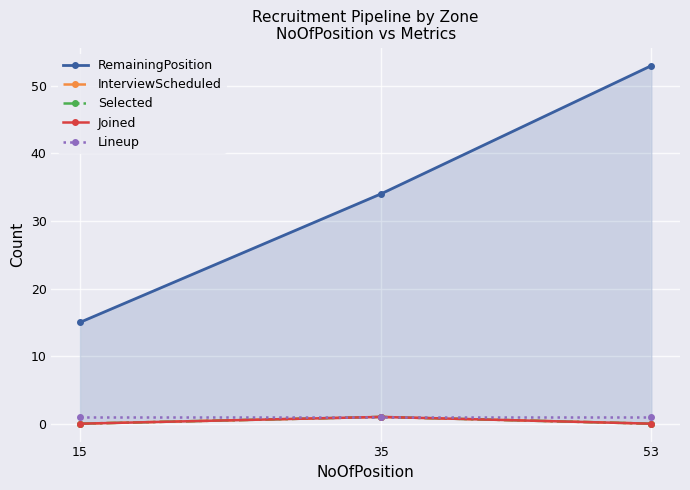

Reading left to right, extract all data points from this chart.

RemainingPosition: 15	34	53
InterviewScheduled: 0	1	0
Selected: 0	1	0
Joined: 0	1	0
Lineup: 1	1	1